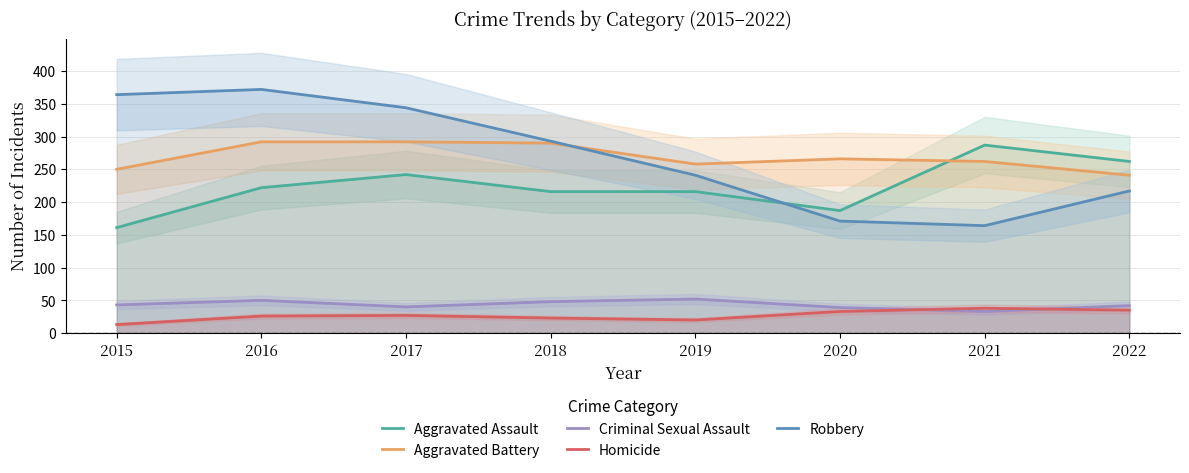

At which category is the sum across all series the highest?

2016